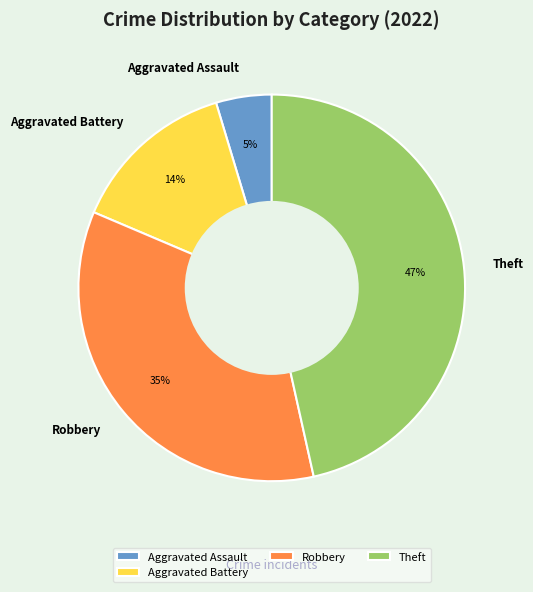

How many segments does this pie chart have?

4